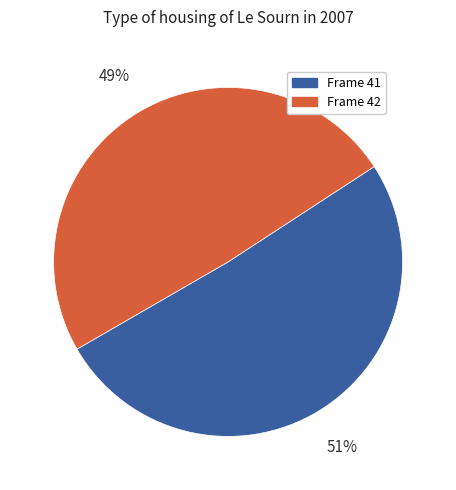

Rank the categories by value from highest to lowest.

Frame 41, Frame 42